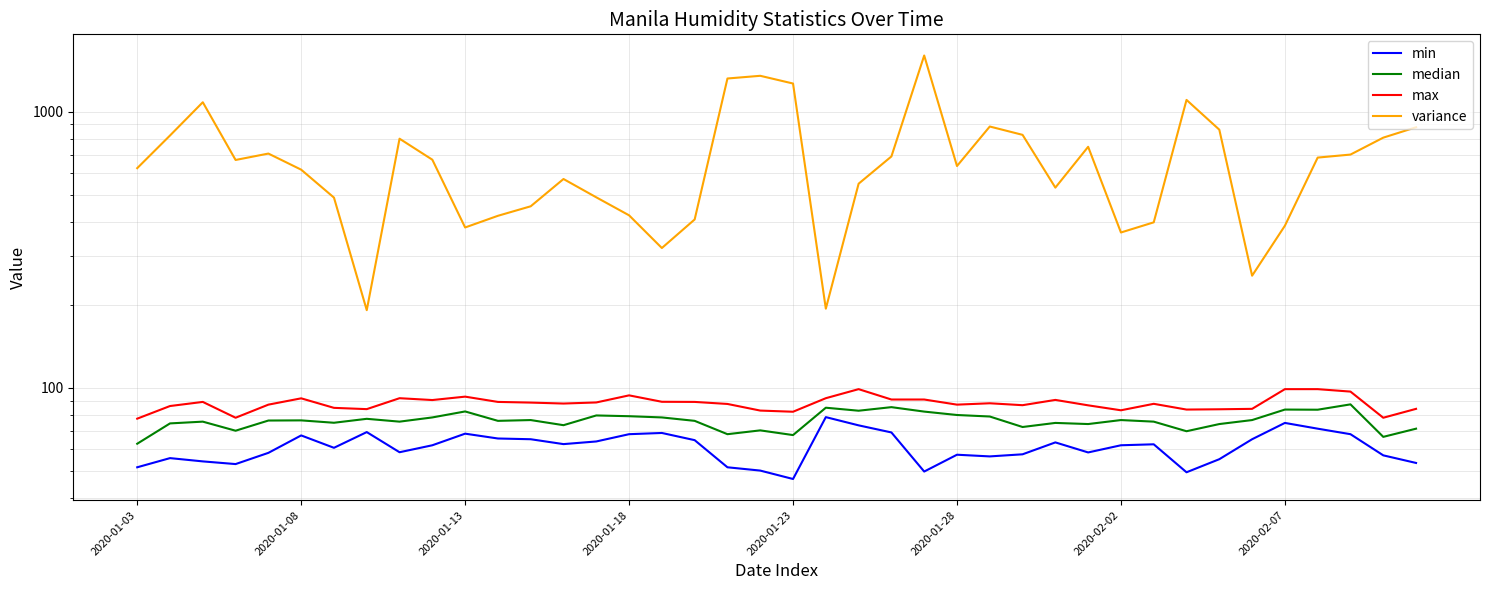

What is the sum of all min values?

2448.5